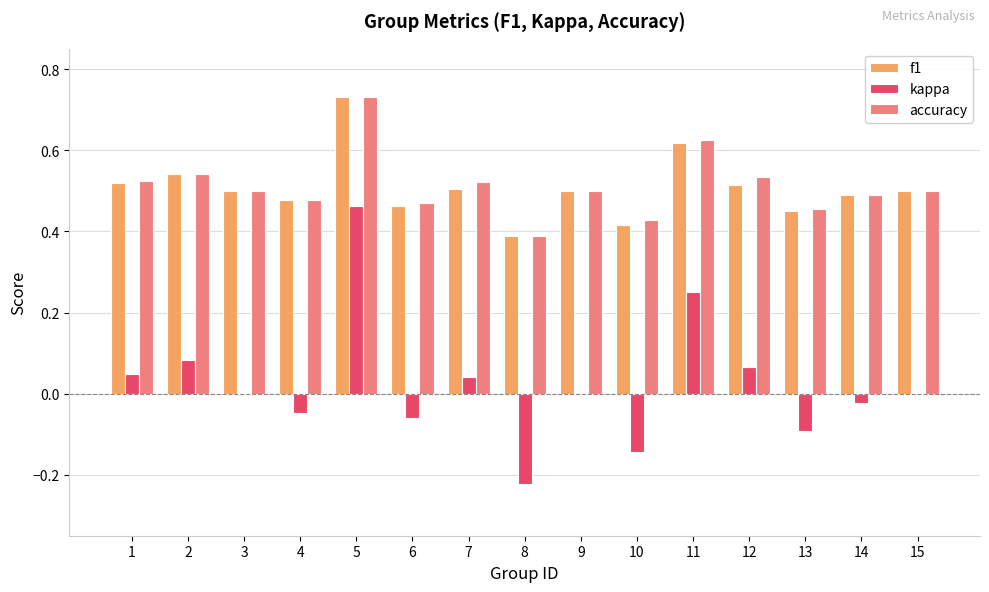

What is the sum of the accuracy values at 8 and 10?

0.8